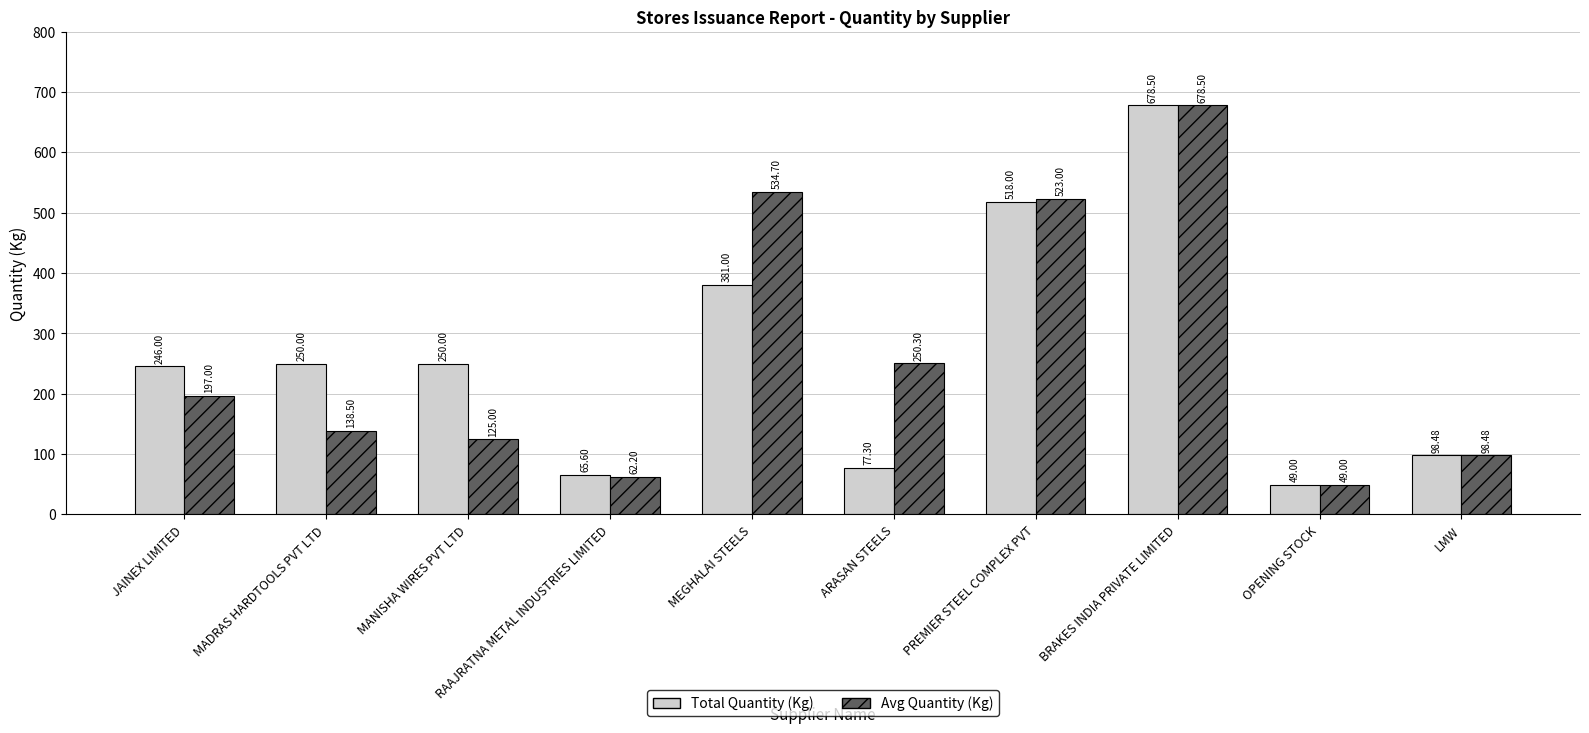

What is the label of the 3rd bar from the right?

BRAKES INDIA PRIVATE LIMITED